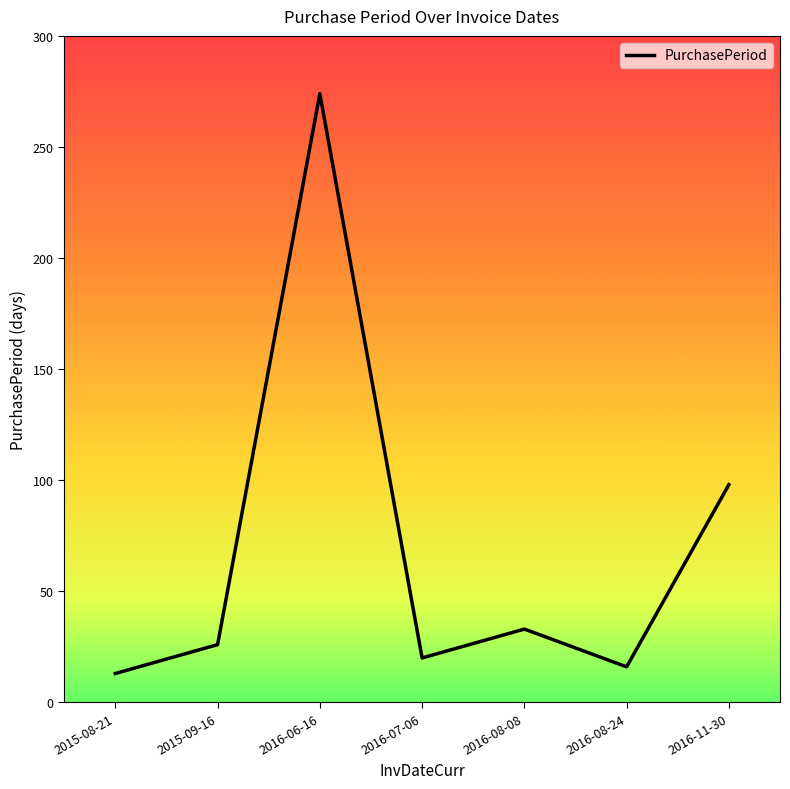

What position from the right is 2016-08-08?

3